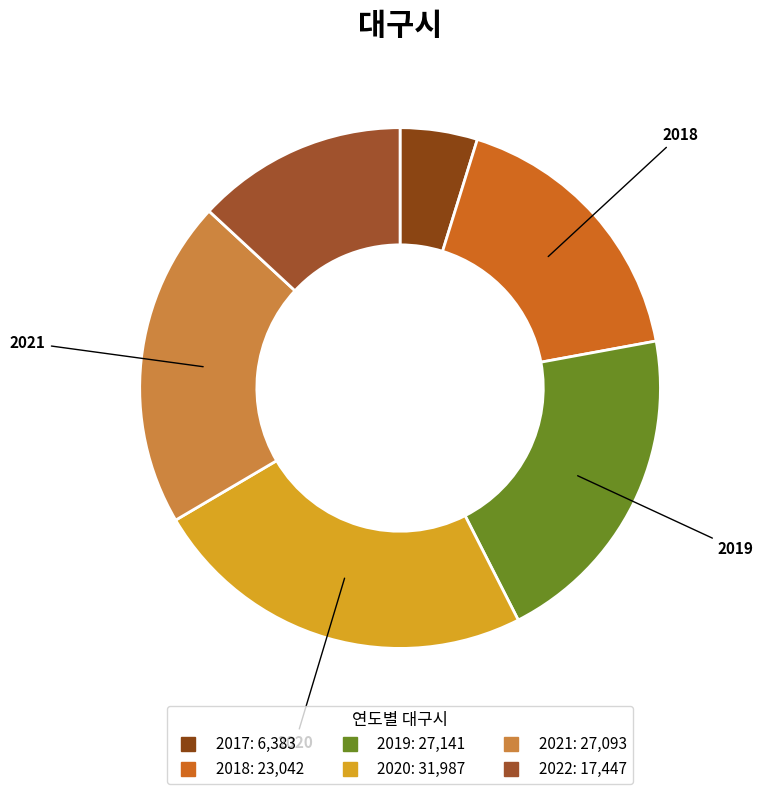

How many slices are in this pie chart?

6